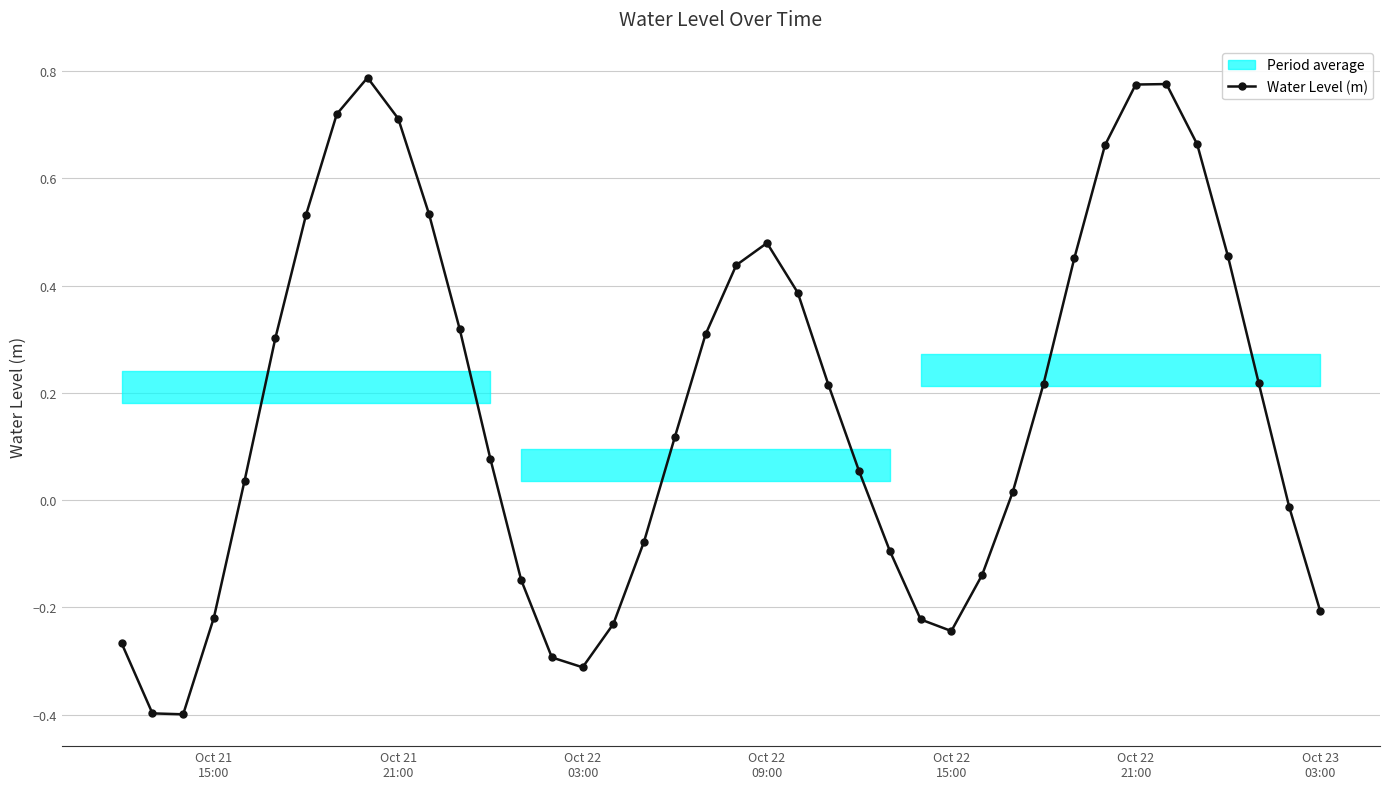

How many interior local valleys does the Water Level (m) series have?

3